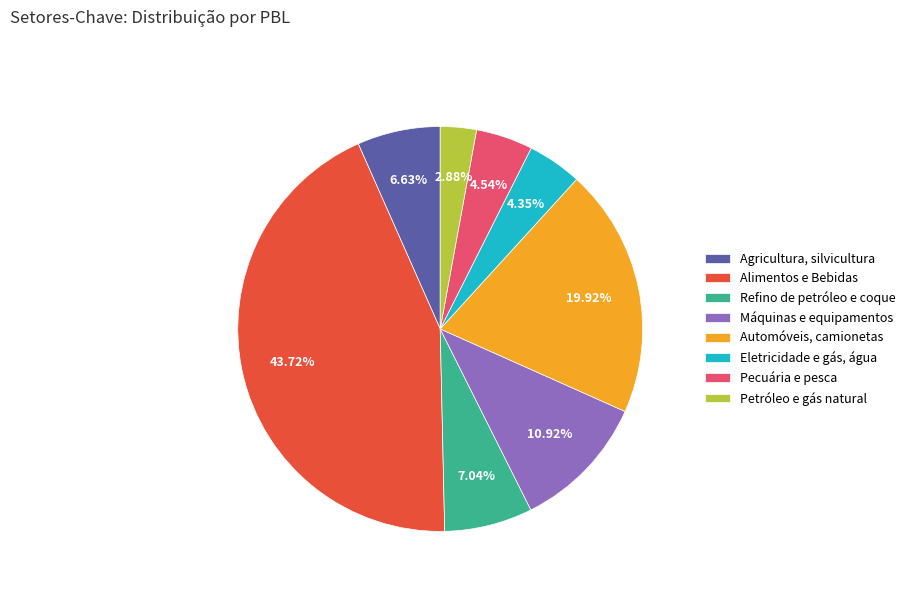

Is it true that Agricultura, silvicultura is 20% of the pie?

False